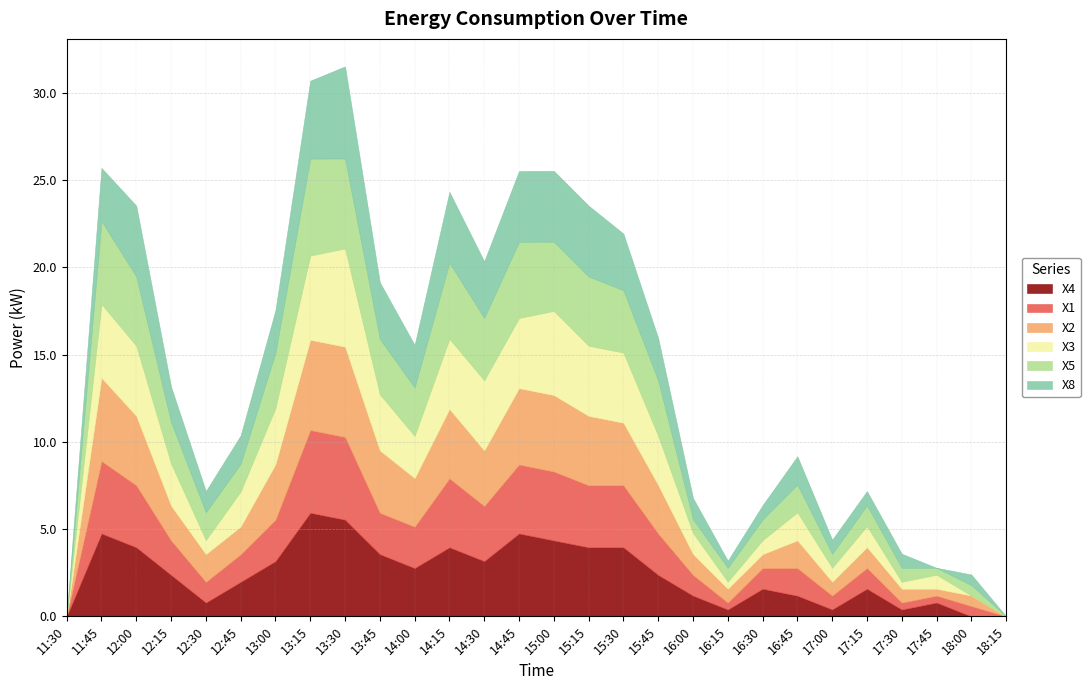

In X2, how many points are lower than both neighbors (excluding endpoints)?

4